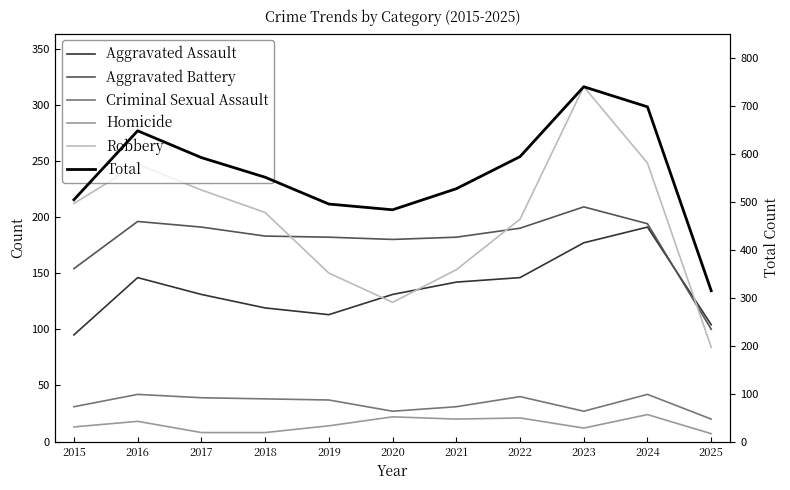

Is this an area chart (filled region under the line)?

No